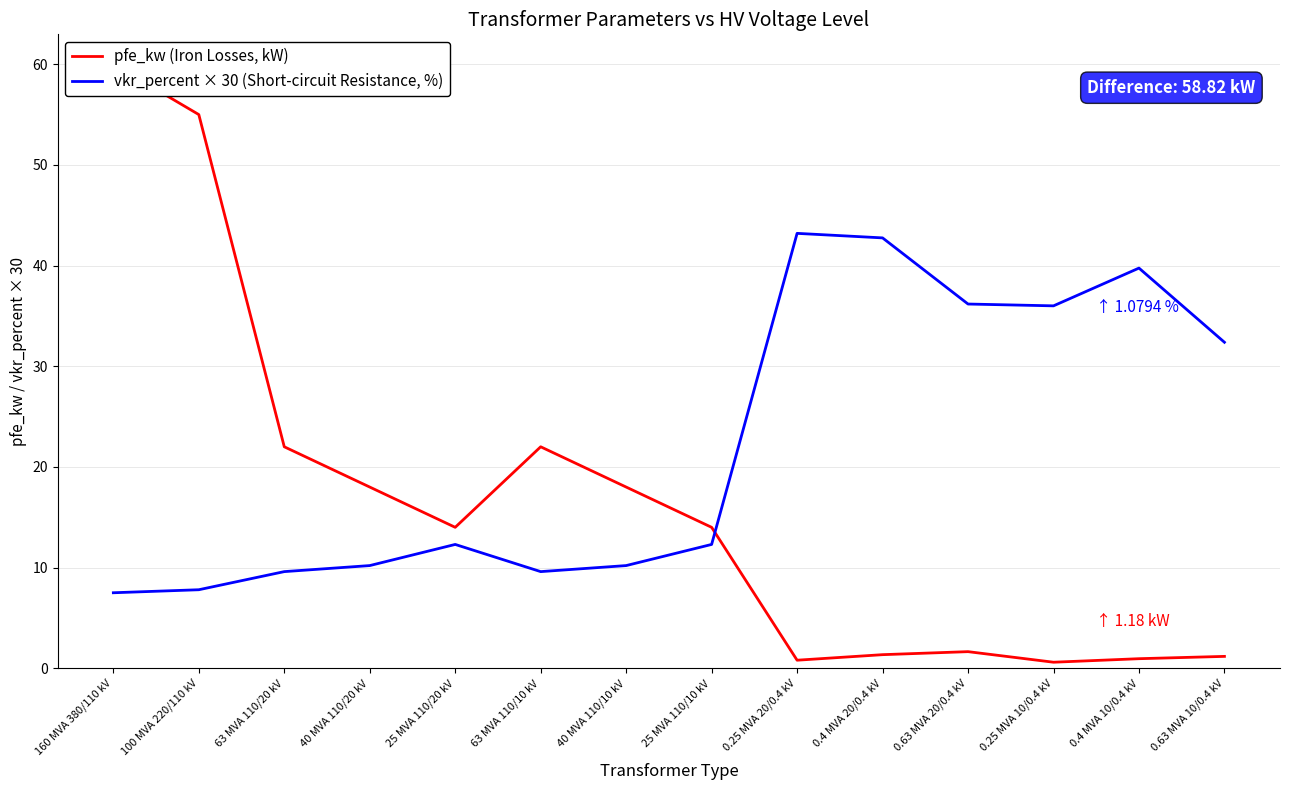

What is the spread (max minus min) of values at 25 MVA 110/20 kV?

1.7